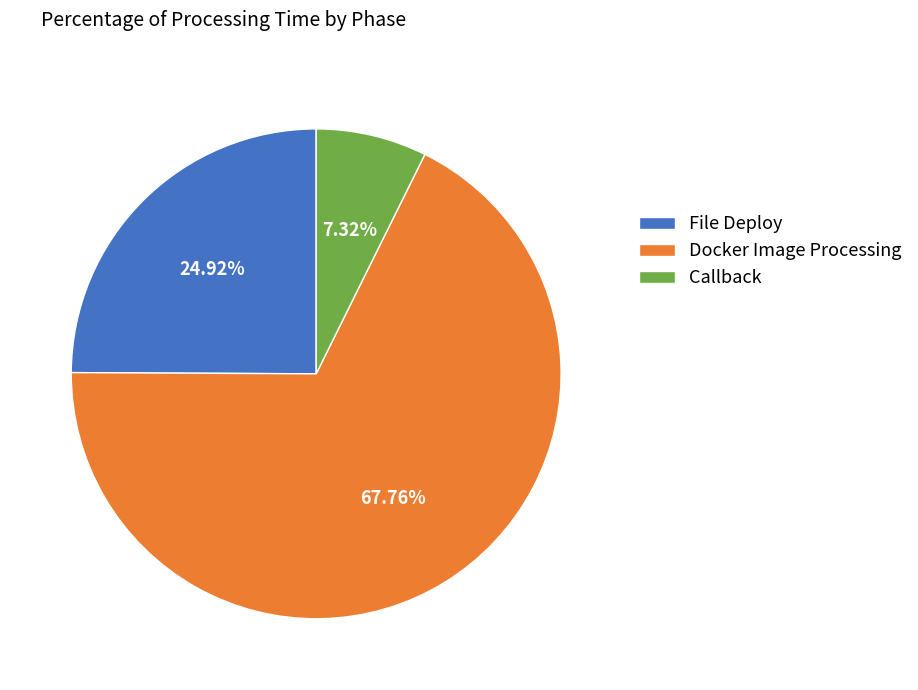

Which has a higher value, Callback or Docker Image Processing?

Docker Image Processing